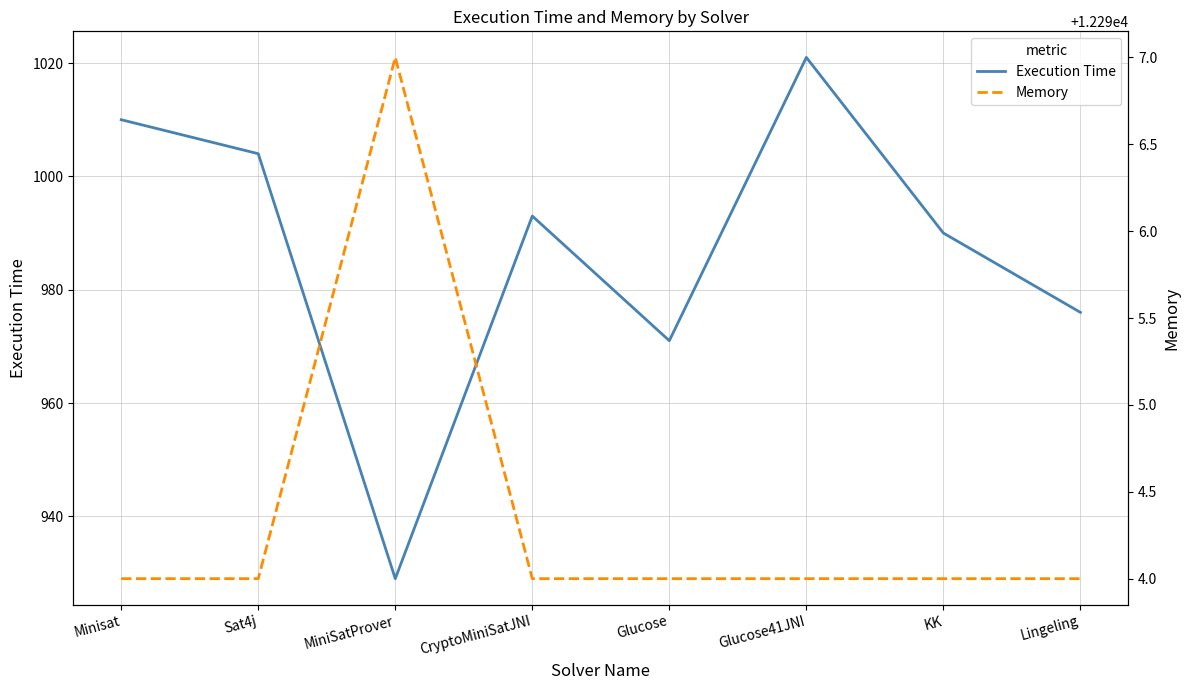

What is the difference between the highest and lowest values at CryptoMiniSatJNI?

11301